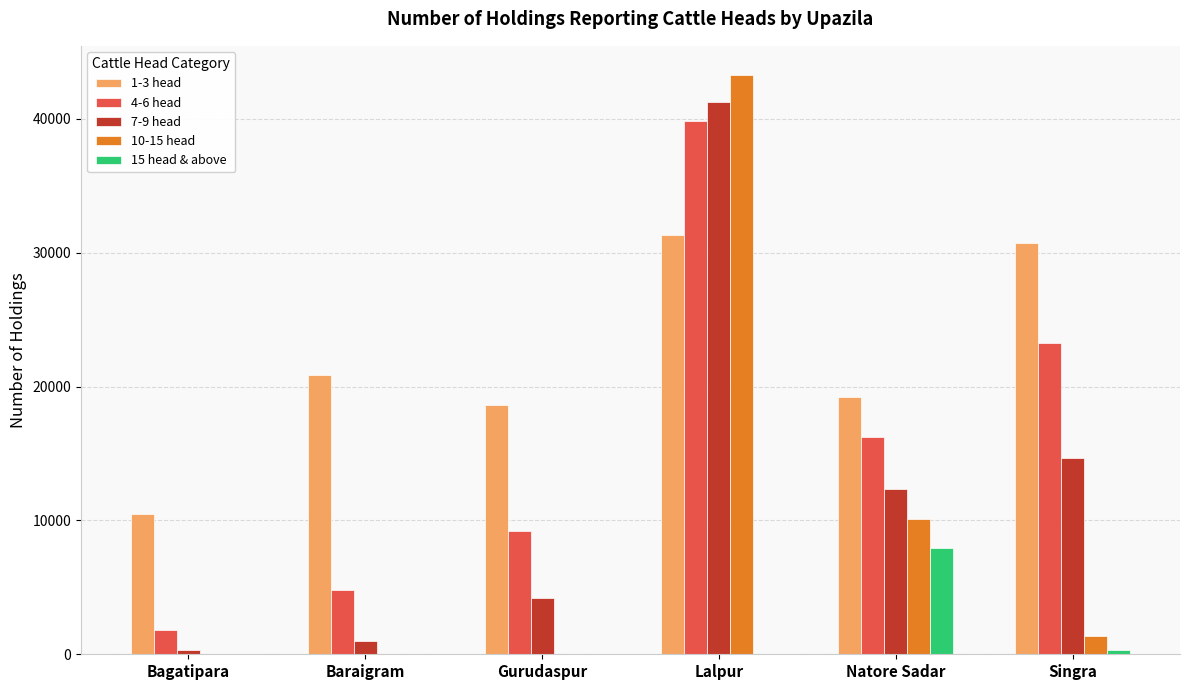

At which label is 1-3 head closest to 20932?

Baraigram